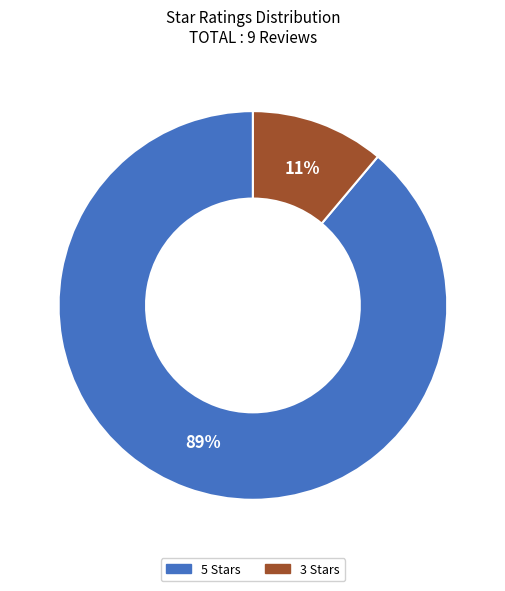

How many segments does this pie chart have?

2